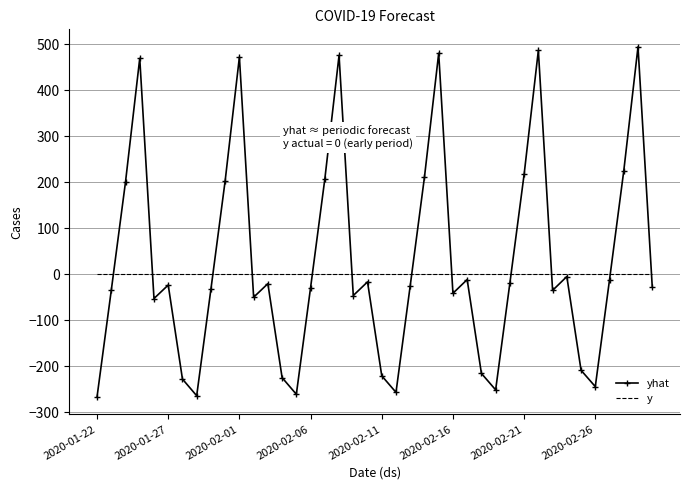

Which series has the largest range (max minus min)?

yhat